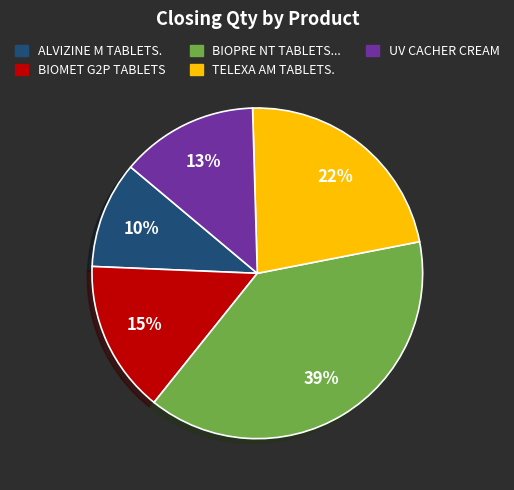

Does any single category account for the majority?

No